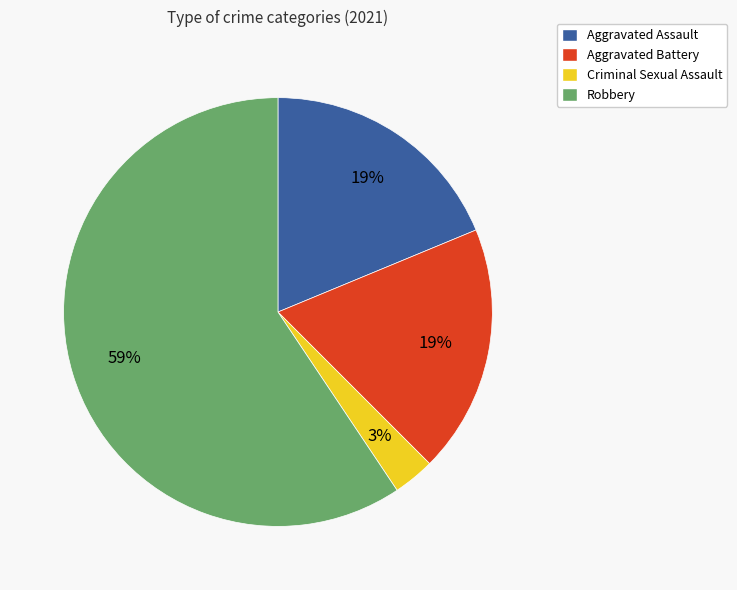

Which category has the smallest portion of the pie?

Criminal Sexual Assault